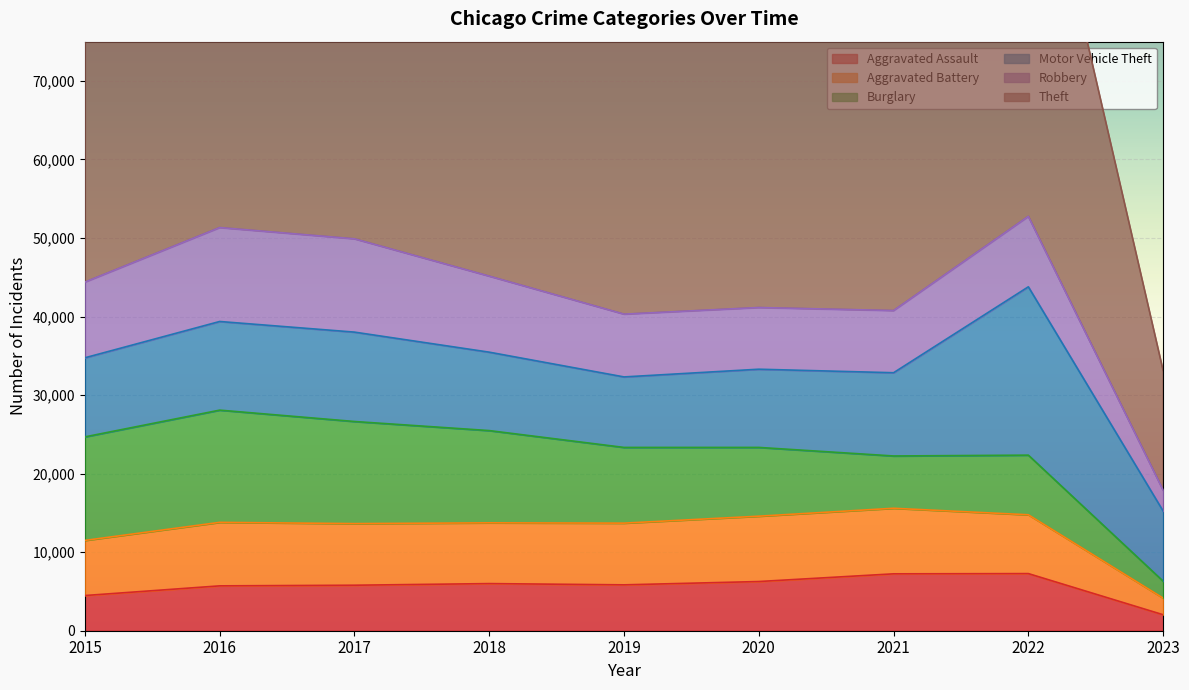

What is the difference between the Aggravated Assault values at 2017 and 2018?

208